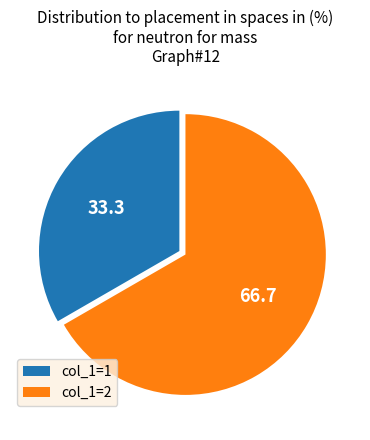

True or false: col_1=1 accounts for 33% of the total.

True